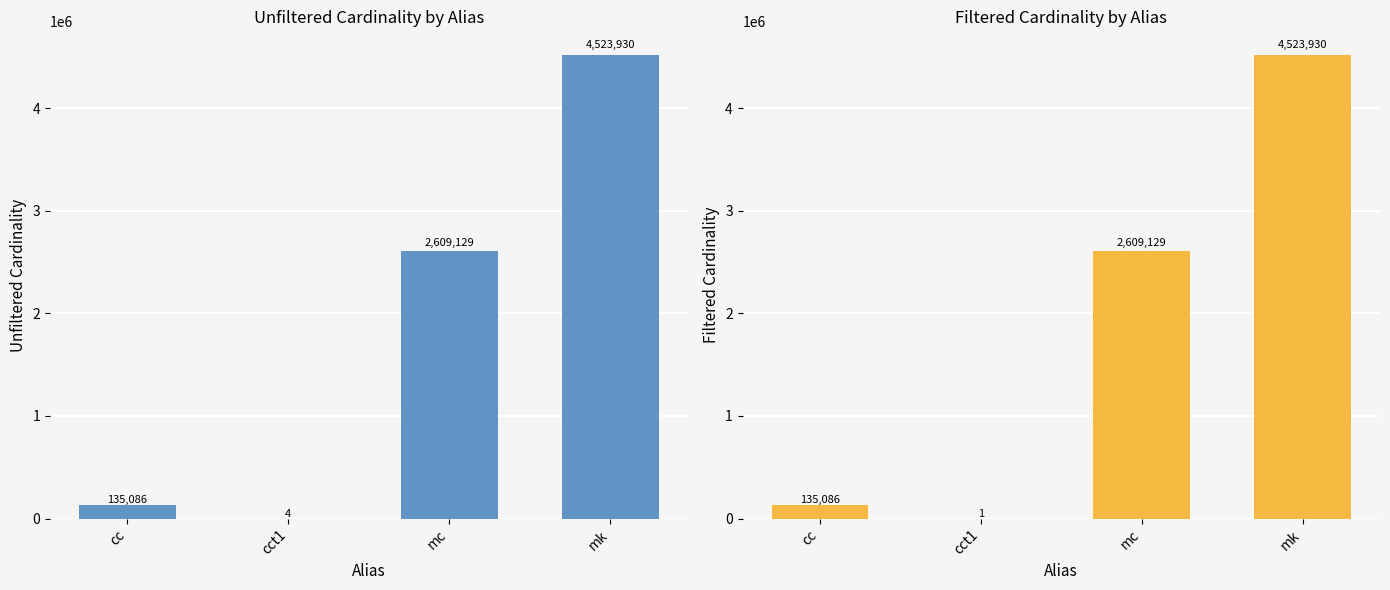

Which category has the lowest value across all series?

cct1